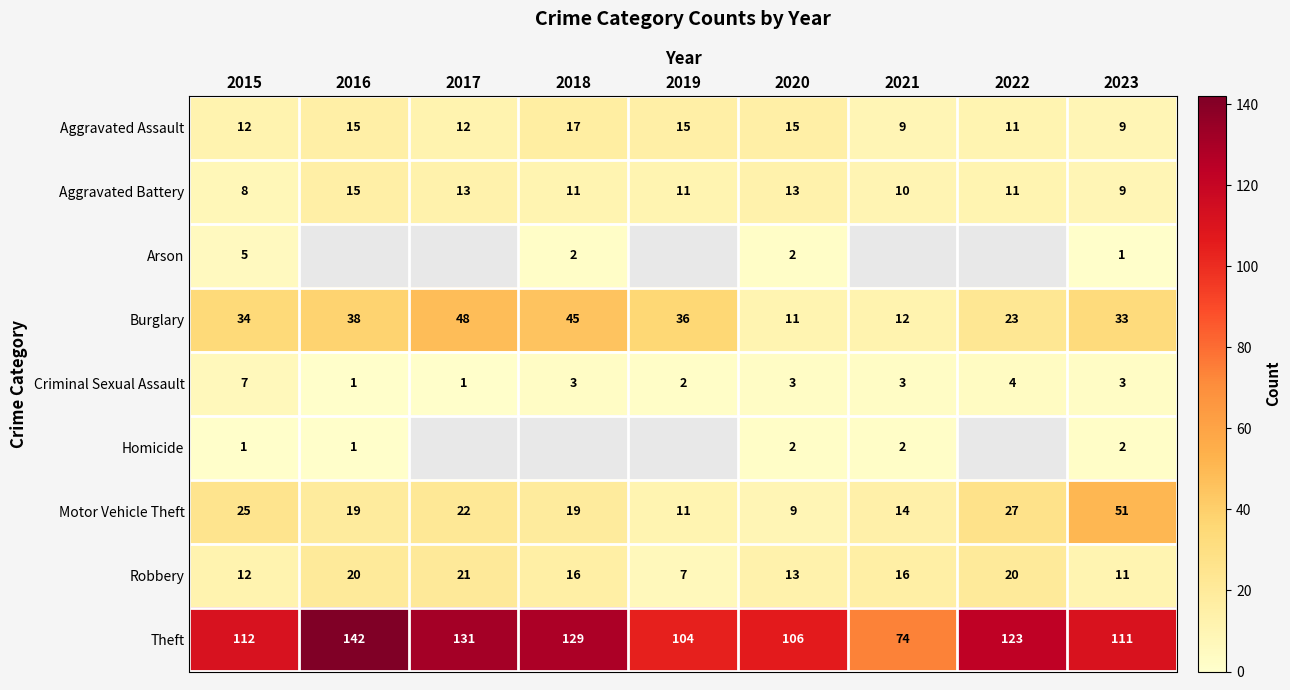

What value does the Aggravated Assault series have at 2021?

9.0